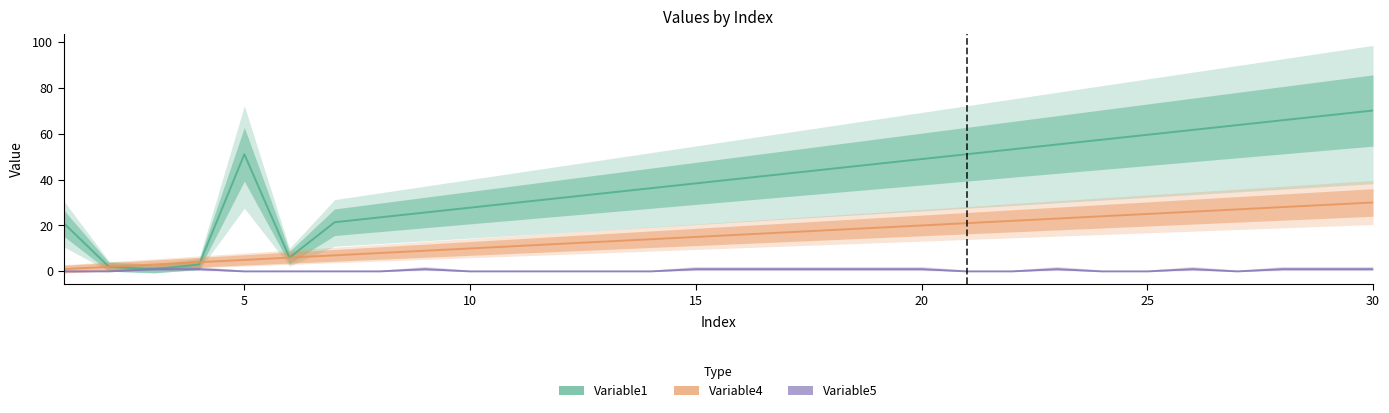

True or false: Variable4 has a value of 20.0 at 20.

True